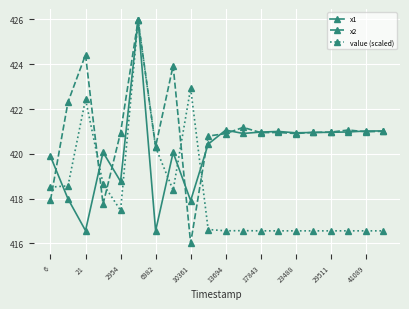

True or false: x1 has more than 0 points higher than both neighbors.

True